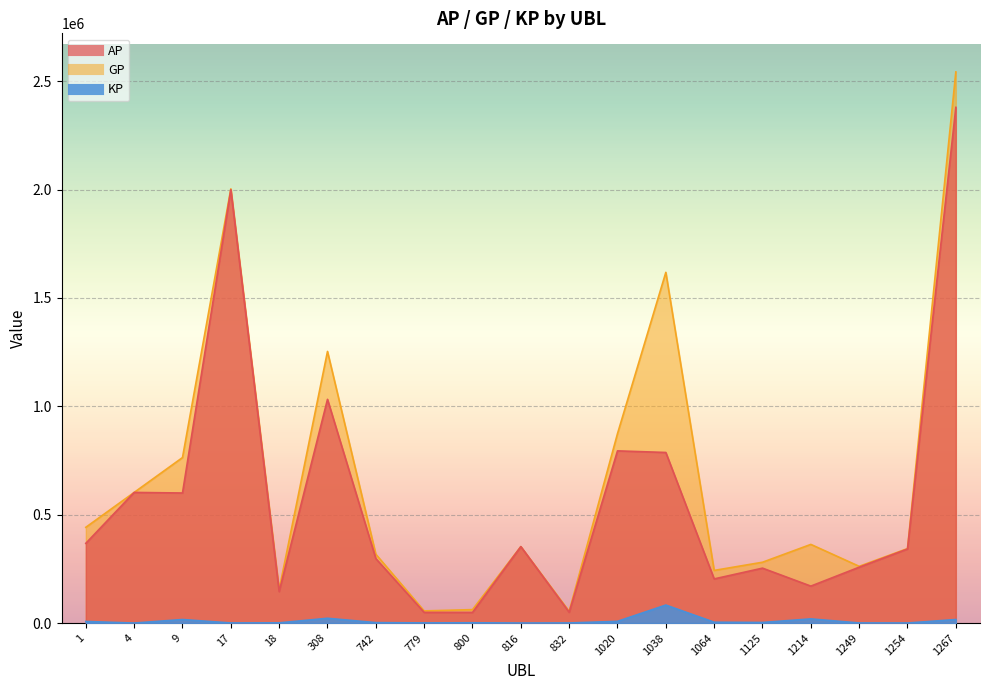

Reading left to right, list all the values displayed in this chart.

AP: 367882.0	602713.0	600043.0	1999167.0	145251.0	1032100.0	297401.0	49246.0	49030.0	352745.0	49778.0	794439.0	786969.0	203670.0	253343.0	170483.0	257713.0	341800.0	2379121.0
GP: 441789.0	602713.0	763533.0	2003207.0	154772.0	1253185.0	317578.0	56092.0	62041.0	352745.0	54073.0	873916.0	1618085.0	242913.0	280581.0	362898.0	261791.0	343646.0	2542736.0
KP: 7390.8	0.0	16348.9	404.0	952.1	22108.5	2017.7	684.6	1301.2	0.0	429.4	7947.6	83111.6	3924.3	2723.8	19241.5	407.8	184.7	16361.4